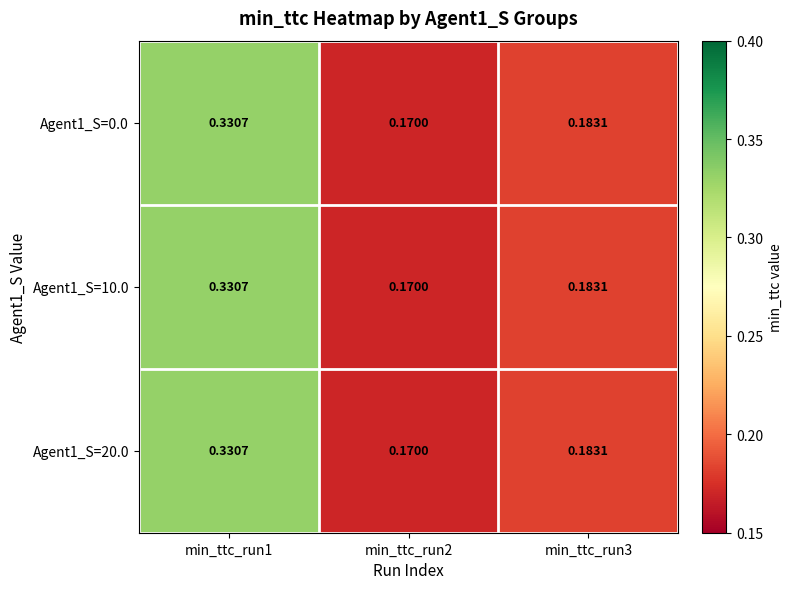

Is the value of Agent1_S=20.0 at min_ttc_run3 greater than the value of Agent1_S=0.0 at min_ttc_run2?

Yes